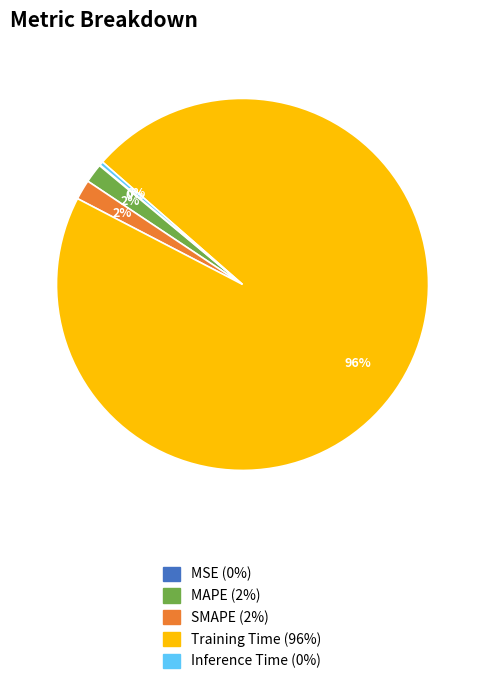

Is there a majority slice in this chart?

Yes